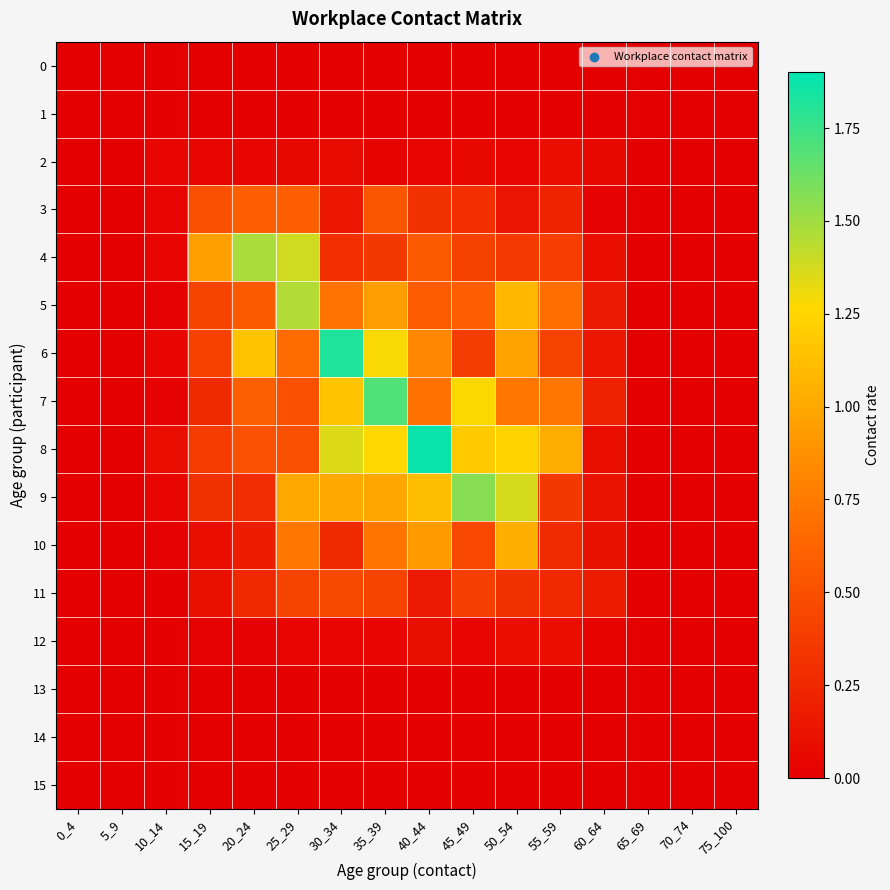

Reading left to right, what are all the values shown in this chart?

0: 0_4=0.0	5_9=0.0	10_14=0.0	15_19=0.0	20_24=0.0	25_29=0.0	30_34=0.0	35_39=0.0	40_44=0.0	45_49=0.0	50_54=0.0	55_59=0.0	60_64=0.0	65_69=0.0	70_74=0.0	75_100=0.0
1: 0_4=0.0	5_9=0.0	10_14=0.0	15_19=0.0	20_24=0.0	25_29=0.0	30_34=0.0	35_39=0.0	40_44=0.0	45_49=0.0	50_54=0.0	55_59=0.0	60_64=0.0	65_69=0.0	70_74=0.0	75_100=0.0
2: 0_4=0.0	5_9=0.0	10_14=0.0	15_19=0.0	20_24=0.0	25_29=0.1	30_34=0.1	35_39=0.0	40_44=0.0	45_49=0.1	50_54=0.0	55_59=0.1	60_64=0.1	65_69=0.0	70_74=0.0	75_100=0.0
3: 0_4=0.0	5_9=0.0	10_14=0.0	15_19=0.5	20_24=0.6	25_29=0.6	30_34=0.1	35_39=0.5	40_44=0.3	45_49=0.3	50_54=0.1	55_59=0.2	60_64=0.0	65_69=0.0	70_74=0.0	75_100=0.0
4: 0_4=0.0	5_9=0.0	10_14=0.0	15_19=1.0	20_24=1.5	25_29=1.4	30_34=0.3	35_39=0.4	40_44=0.6	45_49=0.4	50_54=0.4	55_59=0.4	60_64=0.1	65_69=0.0	70_74=0.0	75_100=0.0
5: 0_4=0.0	5_9=0.0	10_14=0.0	15_19=0.4	20_24=0.6	25_29=1.5	30_34=0.7	35_39=0.9	40_44=0.6	45_49=0.6	50_54=1.1	55_59=0.7	60_64=0.2	65_69=0.0	70_74=0.0	75_100=0.0
6: 0_4=0.0	5_9=0.0	10_14=0.0	15_19=0.4	20_24=1.2	25_29=0.7	30_34=1.8	35_39=1.3	40_44=0.8	45_49=0.4	50_54=1.0	55_59=0.4	60_64=0.1	65_69=0.0	70_74=0.0	75_100=0.0
7: 0_4=0.0	5_9=0.0	10_14=0.0	15_19=0.3	20_24=0.6	25_29=0.5	30_34=1.2	35_39=1.7	40_44=0.7	45_49=1.3	50_54=0.7	55_59=0.7	60_64=0.2	65_69=0.0	70_74=0.0	75_100=0.0
8: 0_4=0.0	5_9=0.0	10_14=0.1	15_19=0.4	20_24=0.5	25_29=0.5	30_34=1.4	35_39=1.3	40_44=1.9	45_49=1.2	50_54=1.2	55_59=1.0	60_64=0.1	65_69=0.0	70_74=0.0	75_100=0.0
9: 0_4=0.0	5_9=0.0	10_14=0.0	15_19=0.3	20_24=0.3	25_29=1.0	30_34=1.0	35_39=1.0	40_44=1.1	45_49=1.6	50_54=1.4	55_59=0.4	60_64=0.1	65_69=0.0	70_74=0.0	75_100=0.0
10: 0_4=0.0	5_9=0.0	10_14=0.0	15_19=0.1	20_24=0.2	25_29=0.7	30_34=0.3	35_39=0.7	40_44=0.9	45_49=0.4	50_54=1.0	55_59=0.3	60_64=0.1	65_69=0.0	70_74=0.0	75_100=0.0
11: 0_4=0.0	5_9=0.0	10_14=0.0	15_19=0.1	20_24=0.3	25_29=0.4	30_34=0.5	35_39=0.4	40_44=0.2	45_49=0.4	50_54=0.3	55_59=0.2	60_64=0.2	65_69=0.0	70_74=0.0	75_100=0.0
12: 0_4=0.0	5_9=0.0	10_14=0.0	15_19=0.0	20_24=0.0	25_29=0.0	30_34=0.0	35_39=0.0	40_44=0.1	45_49=0.0	50_54=0.1	55_59=0.1	60_64=0.0	65_69=0.0	70_74=0.0	75_100=0.0
13: 0_4=0.0	5_9=0.0	10_14=0.0	15_19=0.0	20_24=0.0	25_29=0.0	30_34=0.0	35_39=0.0	40_44=0.0	45_49=0.0	50_54=0.0	55_59=0.0	60_64=0.0	65_69=0.0	70_74=0.0	75_100=0.0
14: 0_4=0.0	5_9=0.0	10_14=0.0	15_19=0.0	20_24=0.0	25_29=0.0	30_34=0.0	35_39=0.0	40_44=0.0	45_49=0.0	50_54=0.0	55_59=0.0	60_64=0.0	65_69=0.0	70_74=0.0	75_100=0.0
15: 0_4=0.0	5_9=0.0	10_14=0.0	15_19=0.0	20_24=0.0	25_29=0.0	30_34=0.0	35_39=0.0	40_44=0.0	45_49=0.0	50_54=0.0	55_59=0.0	60_64=0.0	65_69=0.0	70_74=0.0	75_100=0.0